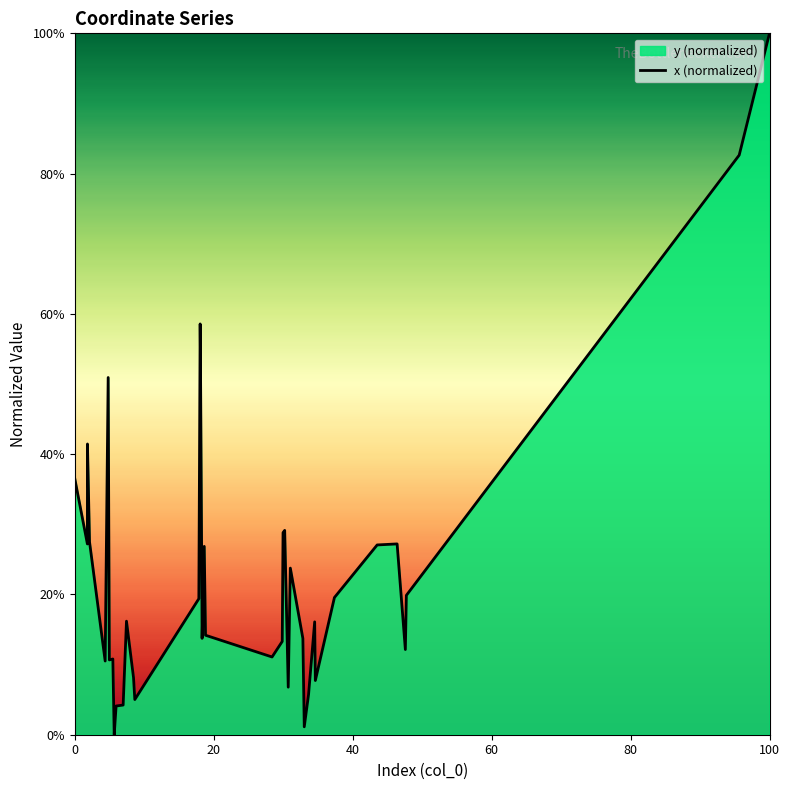

Which label corresponds to the largest value in the chart?

100